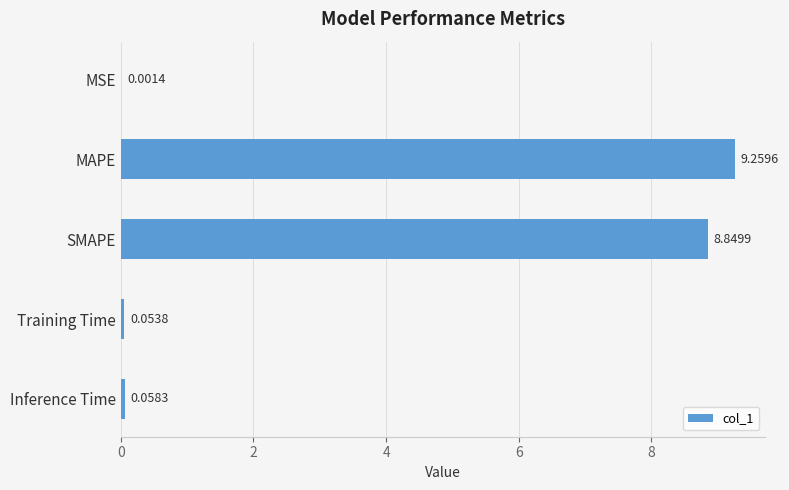

Between Training Time and Inference Time, which is larger?

Inference Time